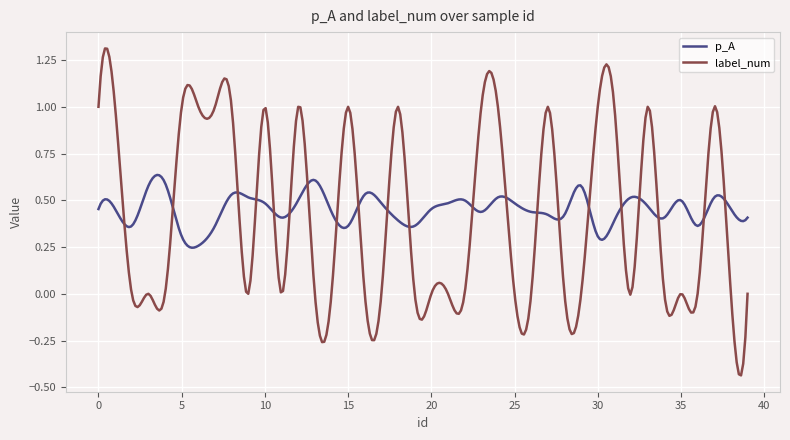

Does the chart display data point markers on the line(s)?

No